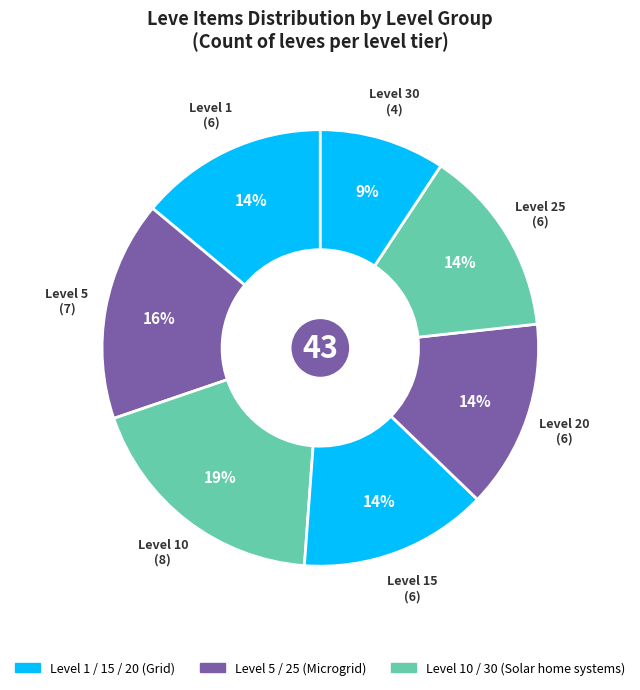

Does any single category account for the majority?

No